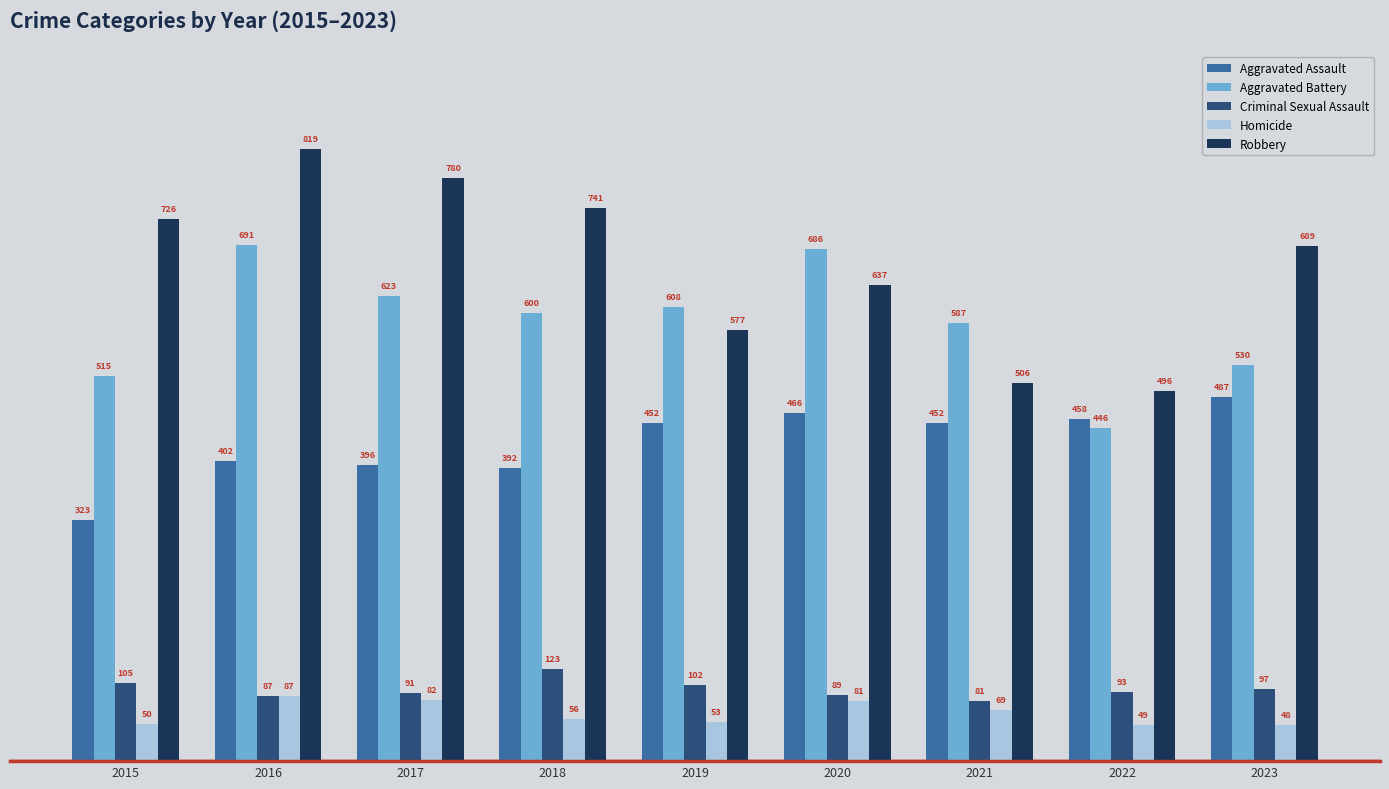

What are all the series names shown in the legend?

Aggravated Assault, Aggravated Battery, Criminal Sexual Assault, Homicide, Robbery